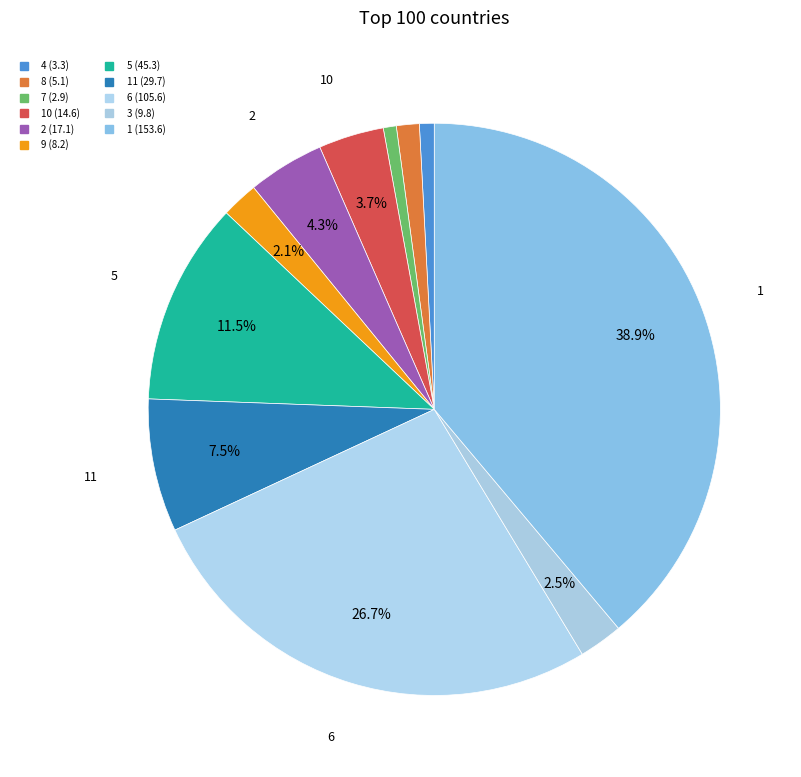

Is there a majority slice in this chart?

No